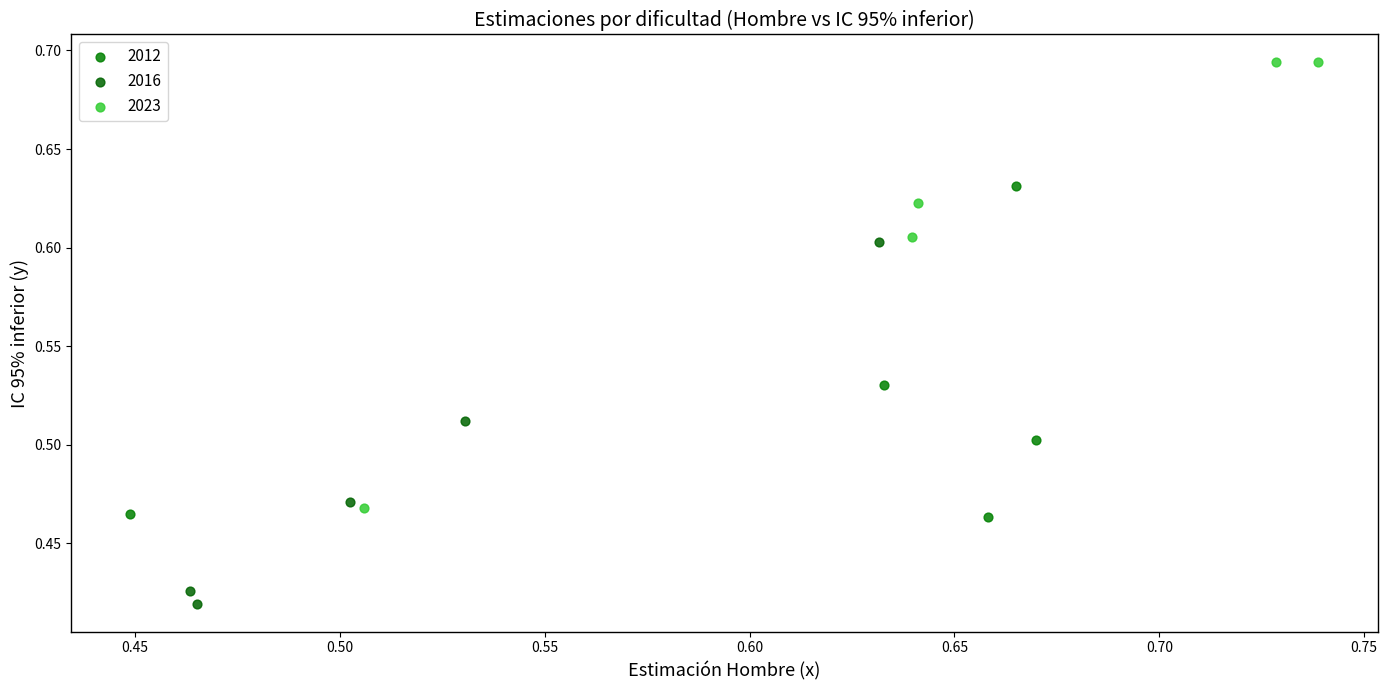

Which series reaches the maximum Y coordinate?

2023